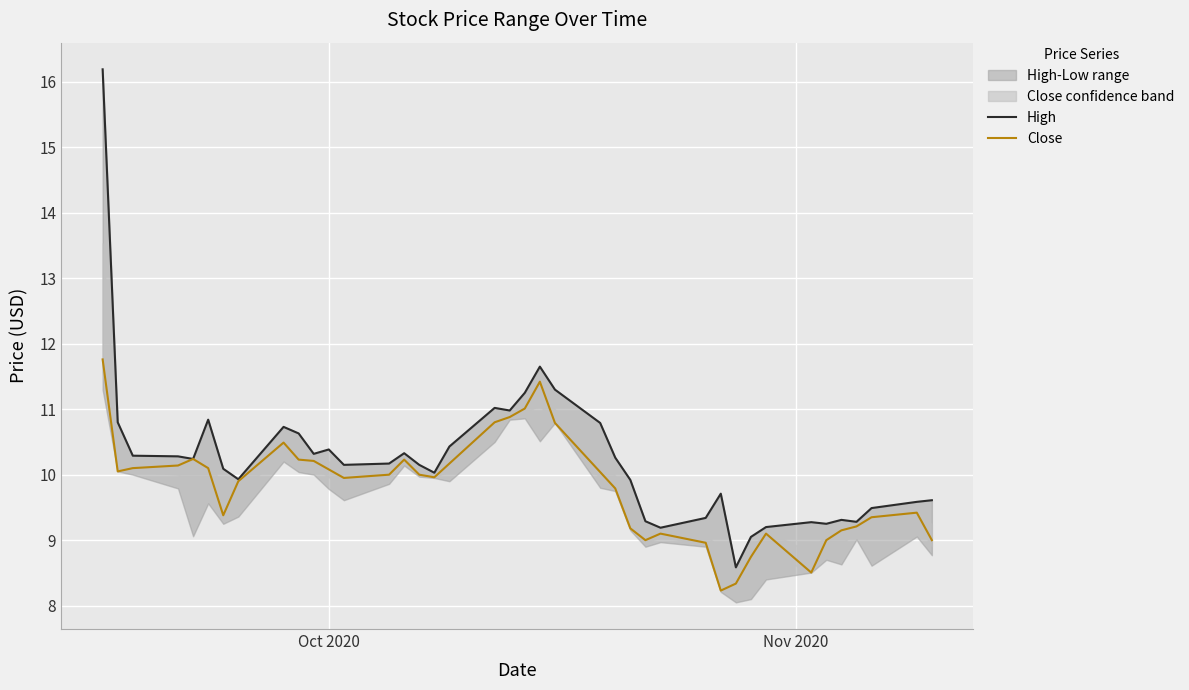

True or false: Close and High intersect in this chart.

False